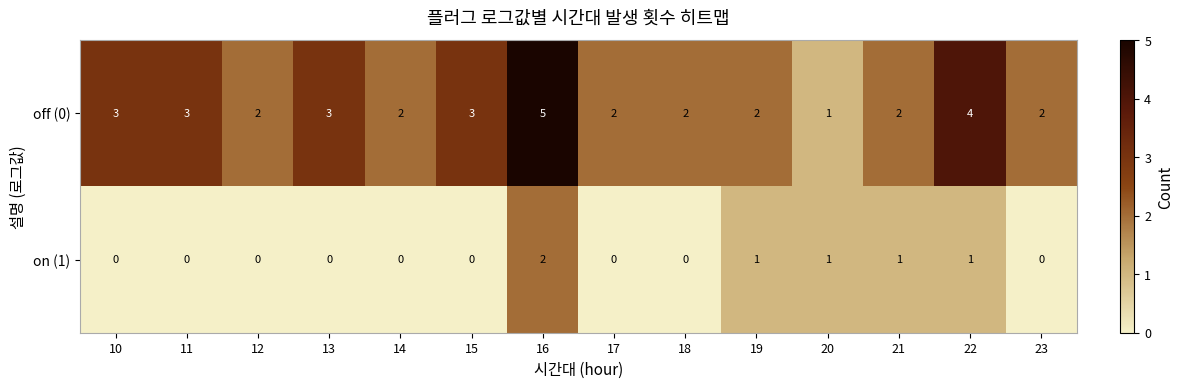

List the series in order of their peak value, highest first.

off (0), on (1)